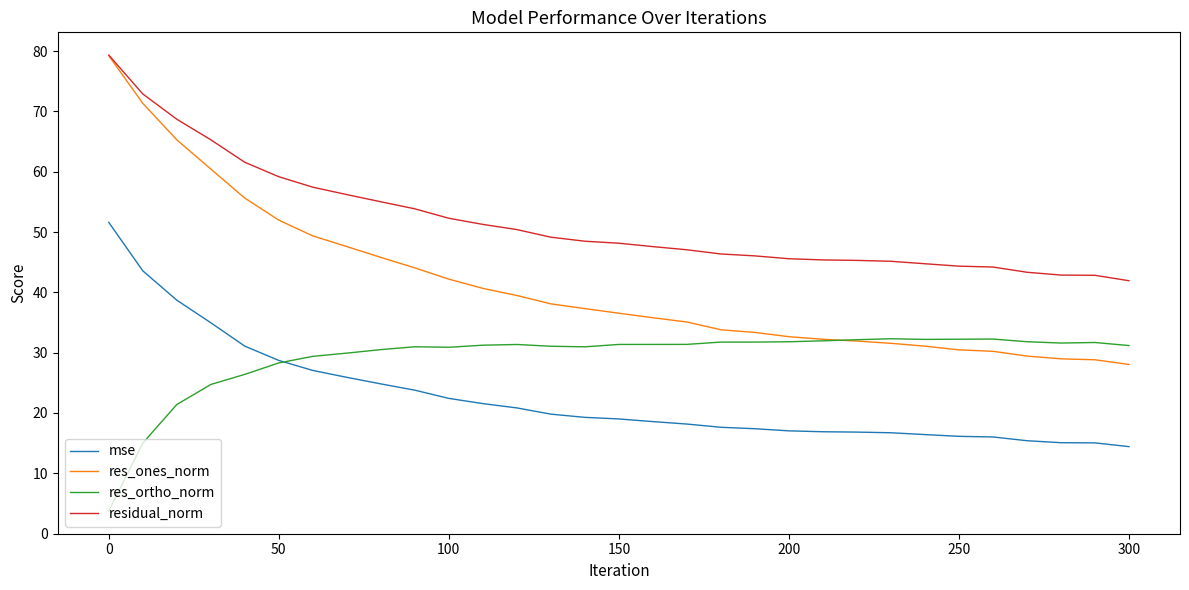

True or false: residual_norm and mse cross at least once.

False